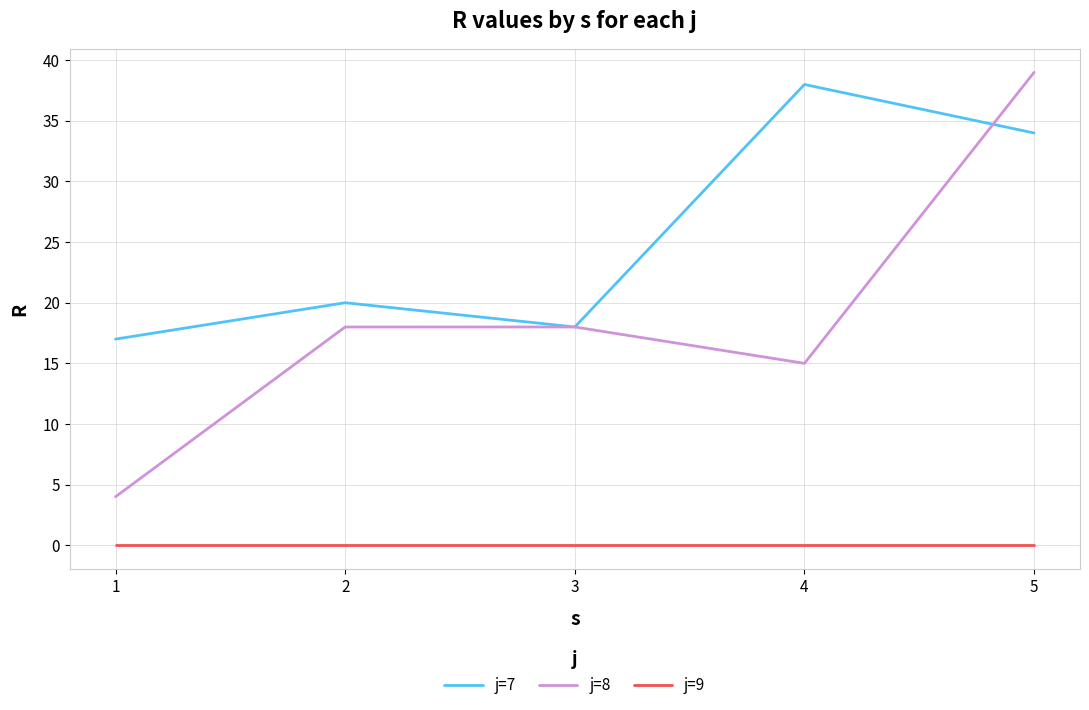

Reading left to right, extract all data points from this chart.

j=7: 1=17	2=20	3=18	4=38	5=34
j=8: 1=4	2=18	3=18	4=15	5=39
j=9: 1=0	2=0	3=0	4=0	5=0